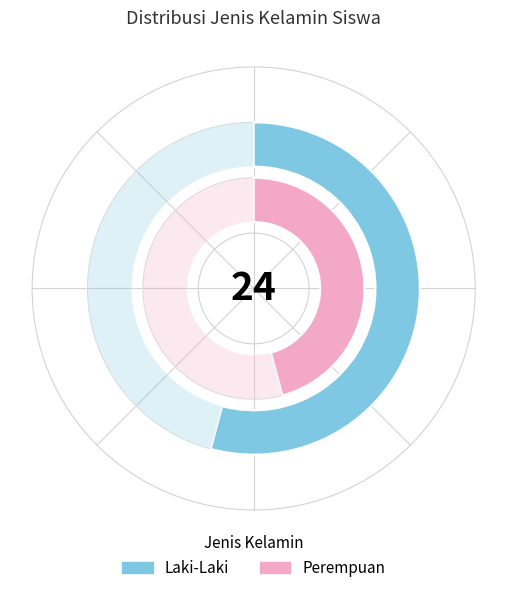

To the nearest percent, what is the difference between the largest and smallest slice percentages?

8%